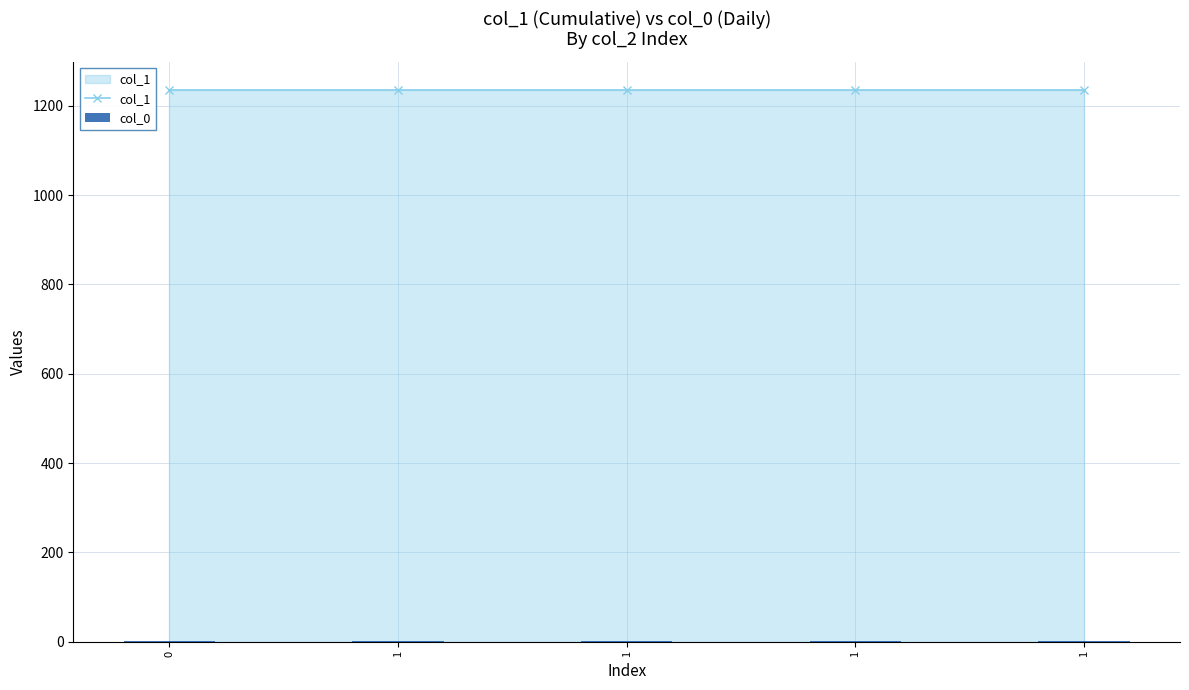

How many groups of bars are there?

5